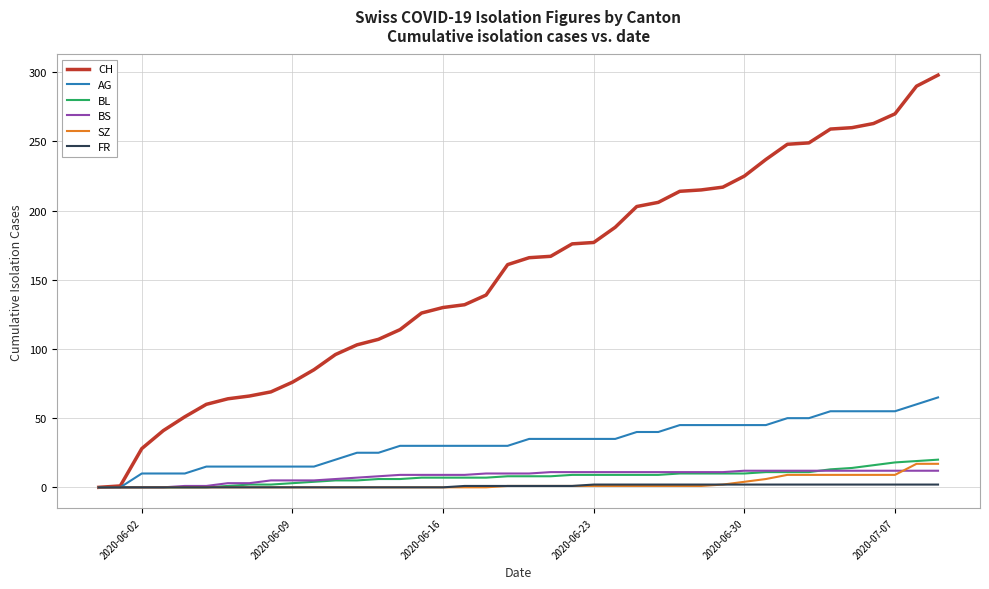

What is the maximum value shown in the chart?

298